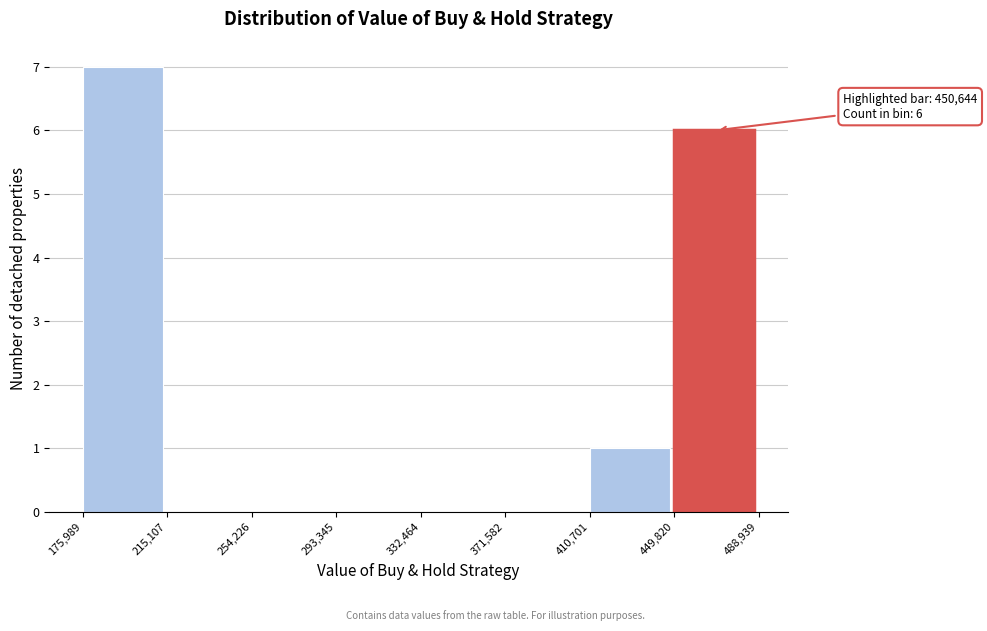

Which range on the x-axis has the tallest bar?

175,989 to 215,107